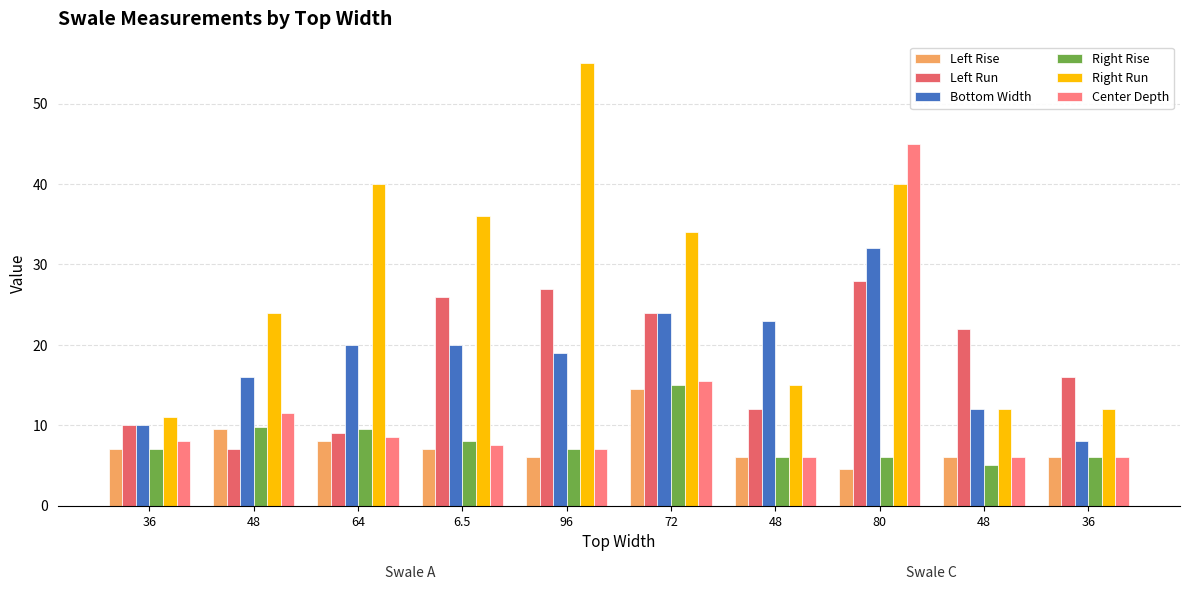

How many bars are there in total?

60